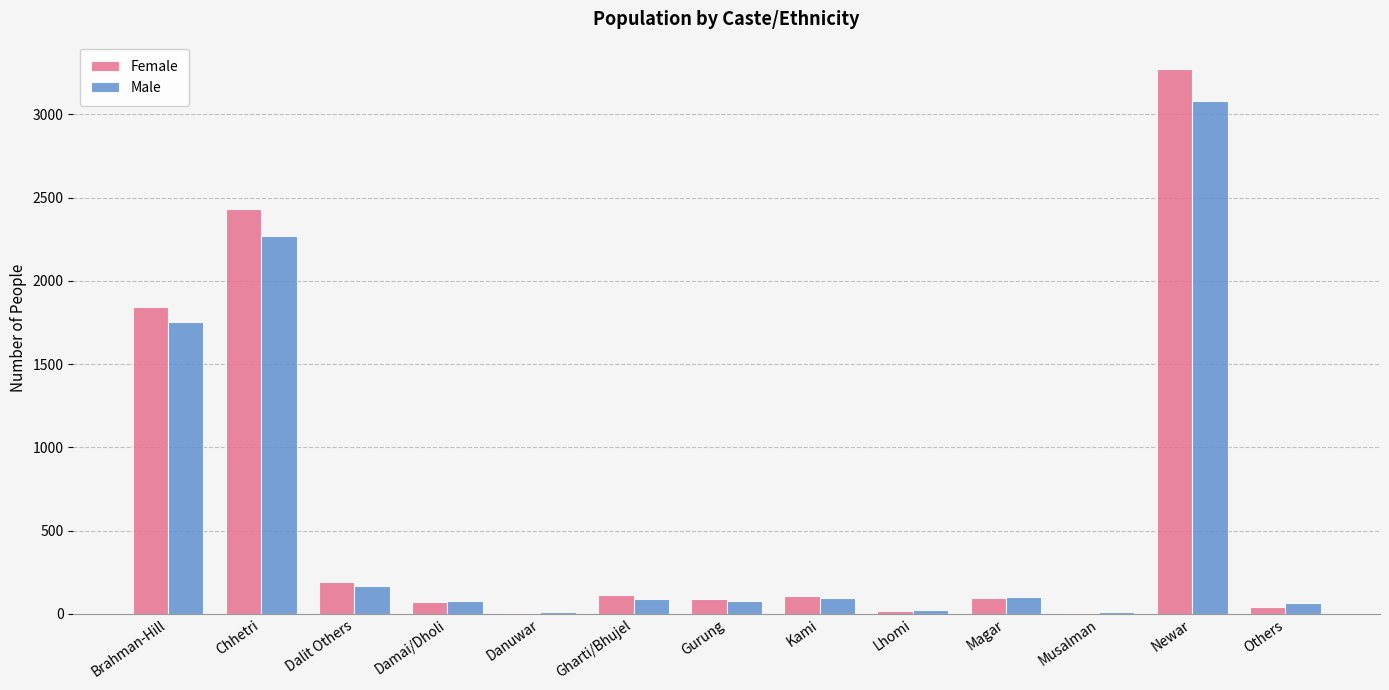

At which category is the sum across all series the highest?

Newar